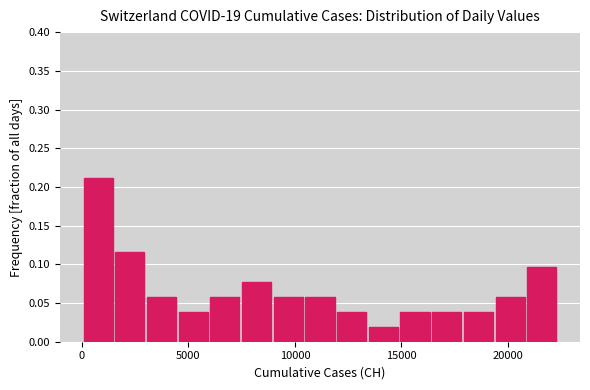

Around what value on the x-axis is the tallest bar? Give the approximate position of its centre, as read against the axis.

1000